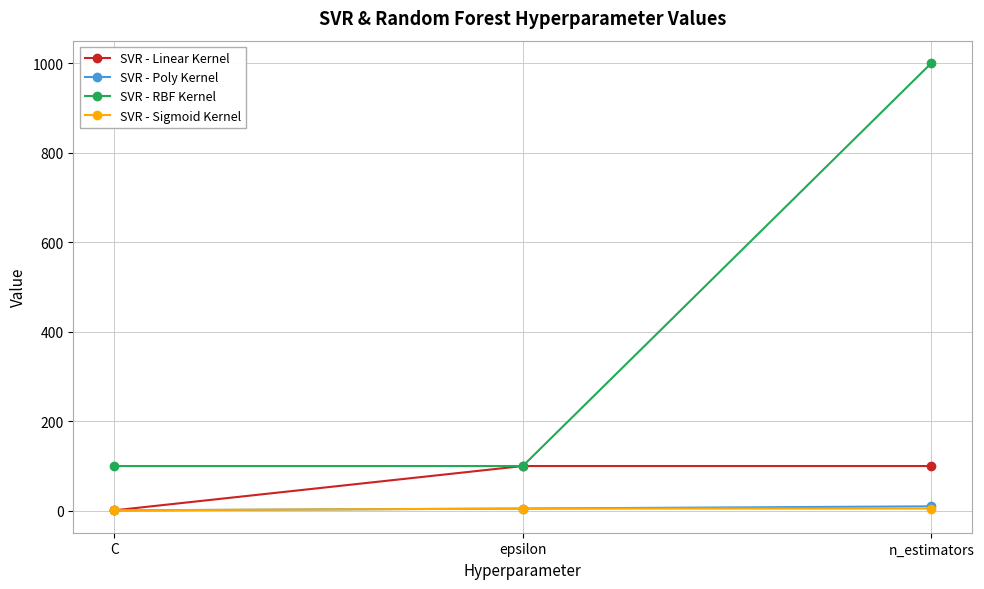

What is the value of the SVR - Sigmoid Kernel point at the 1st from the left?

1